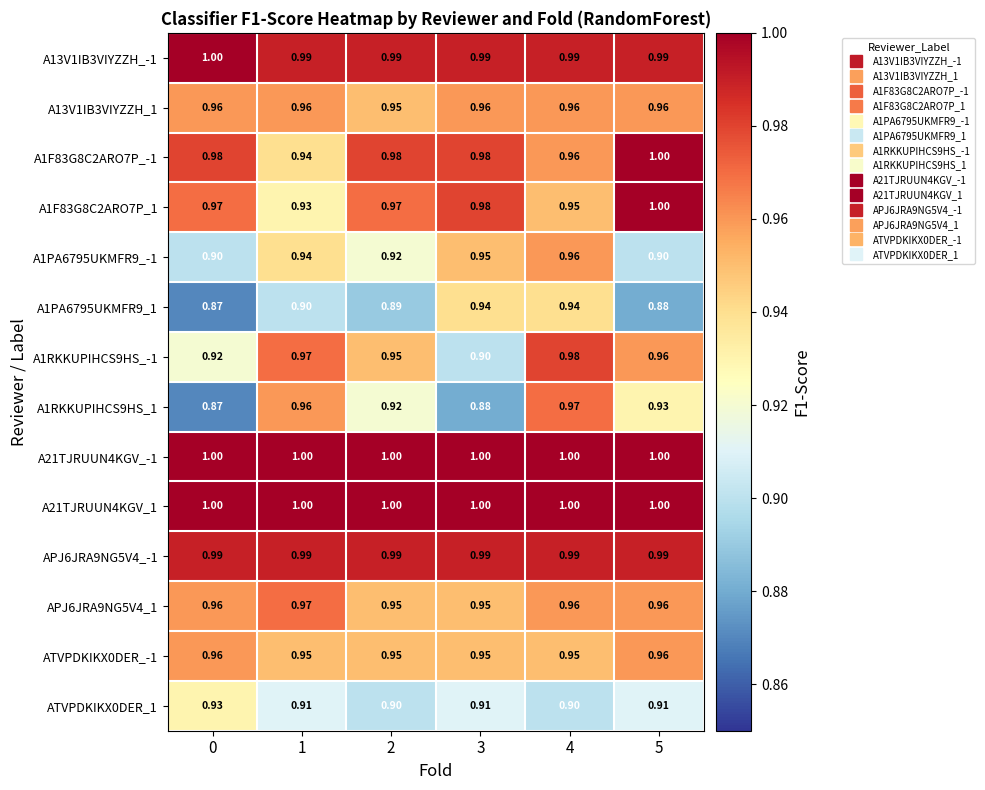

Is the value of A13V1IB3VIYZZH_-1 at 4 greater than the value of ATVPDKIKX0DER_-1 at 4?

Yes